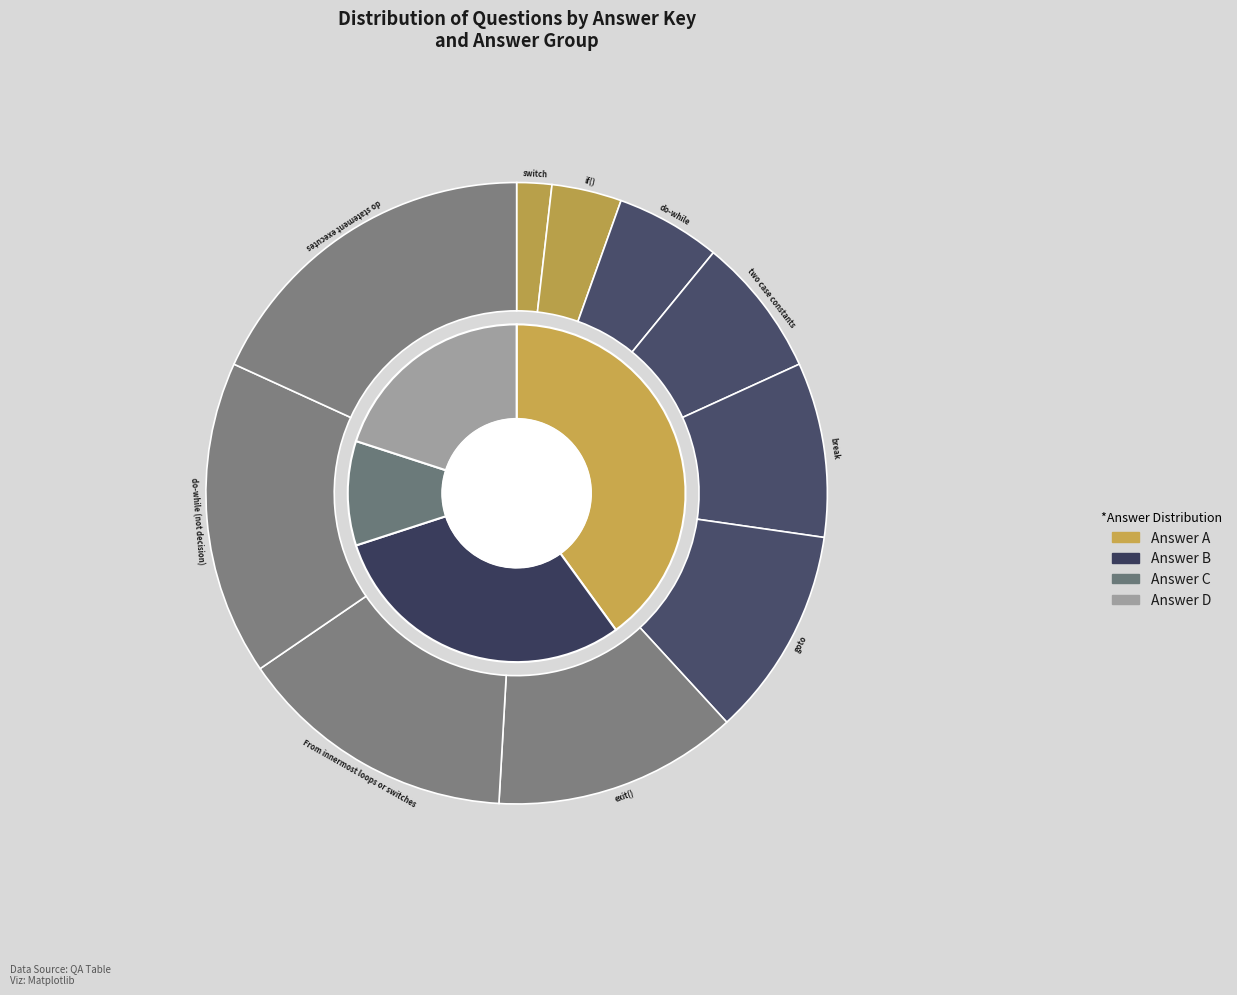

Does do-while (not decision) represent more than half of the total?

No